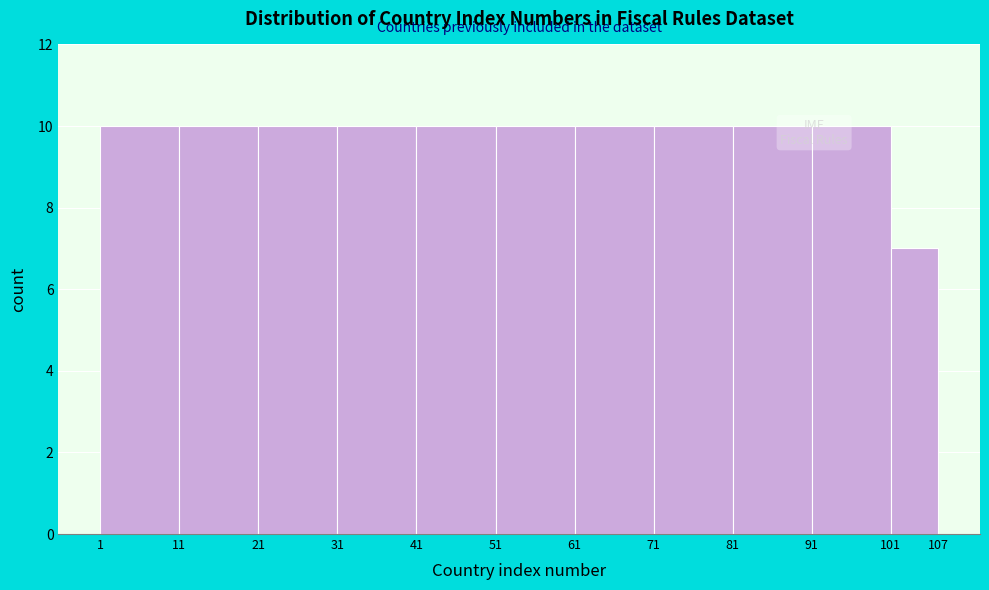

Reading left to right, transcribe this chart: for each bar, give the range it covers on the x-axis and its height. The values are not printed on the chart, so give them approximately, as read against the axis.

1 to 11: 10
11 to 21: 10
21 to 31: 10
31 to 41: 10
41 to 51: 10
51 to 61: 10
61 to 71: 10
71 to 81: 10
81 to 91: 10
91 to 101: 10
101 to 107: 7